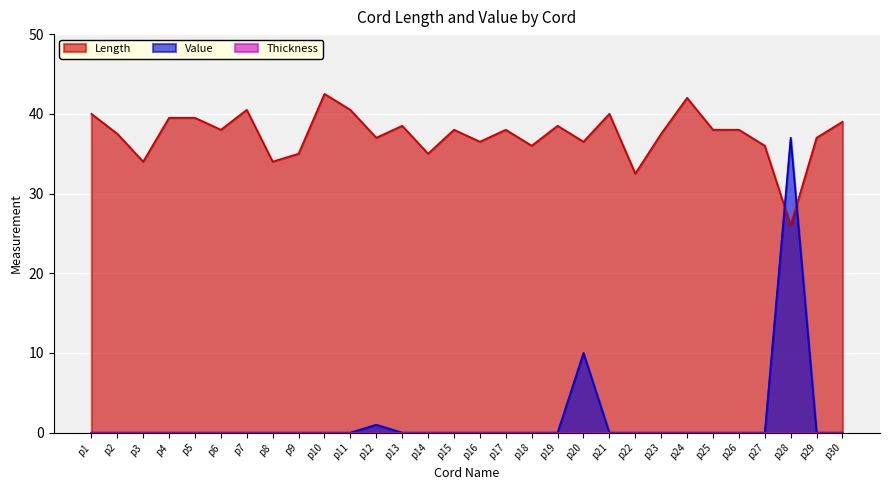

How many lines are shown in the chart?

3